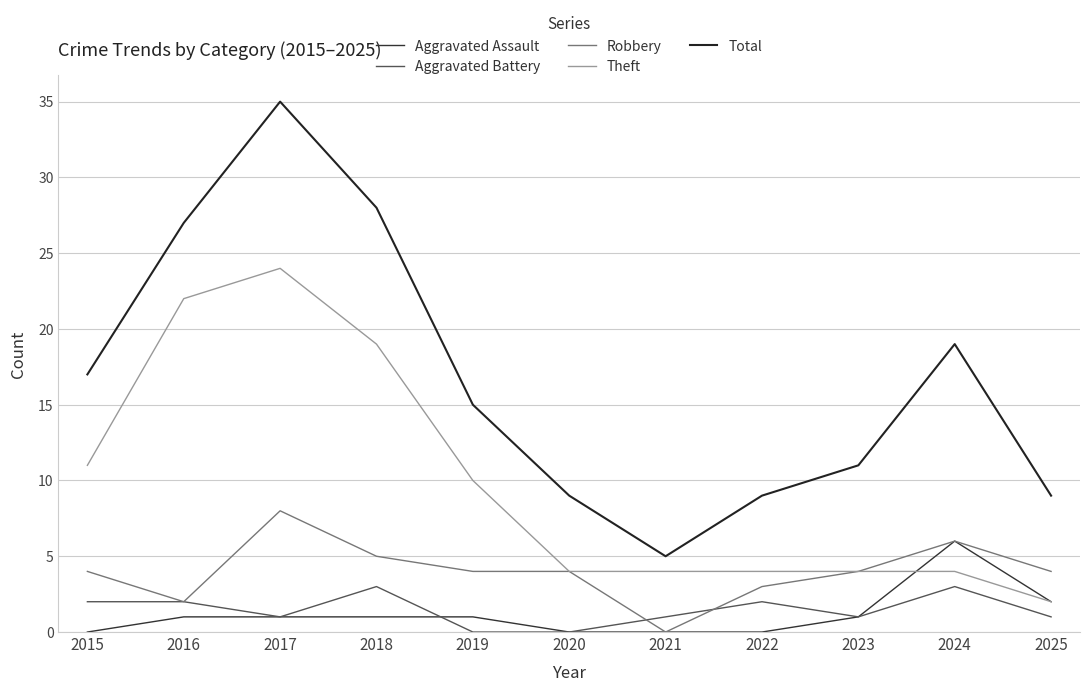

True or false: Aggravated Assault and Aggravated Battery intersect in this chart.

True